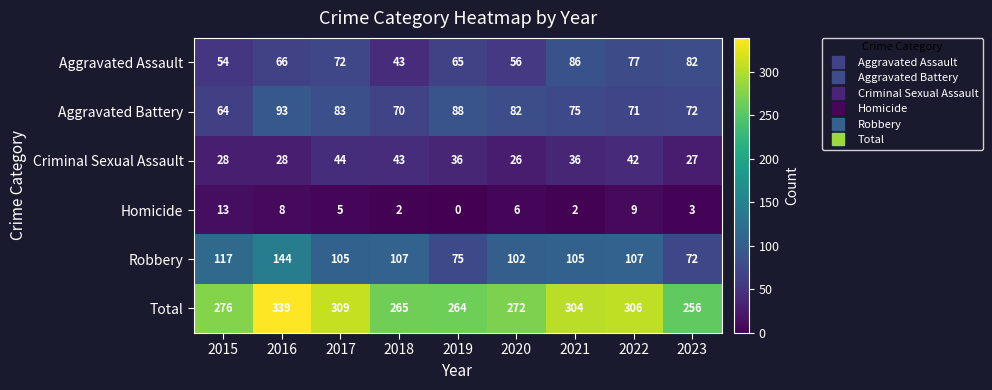

Which series has the largest range (max minus min)?

Total